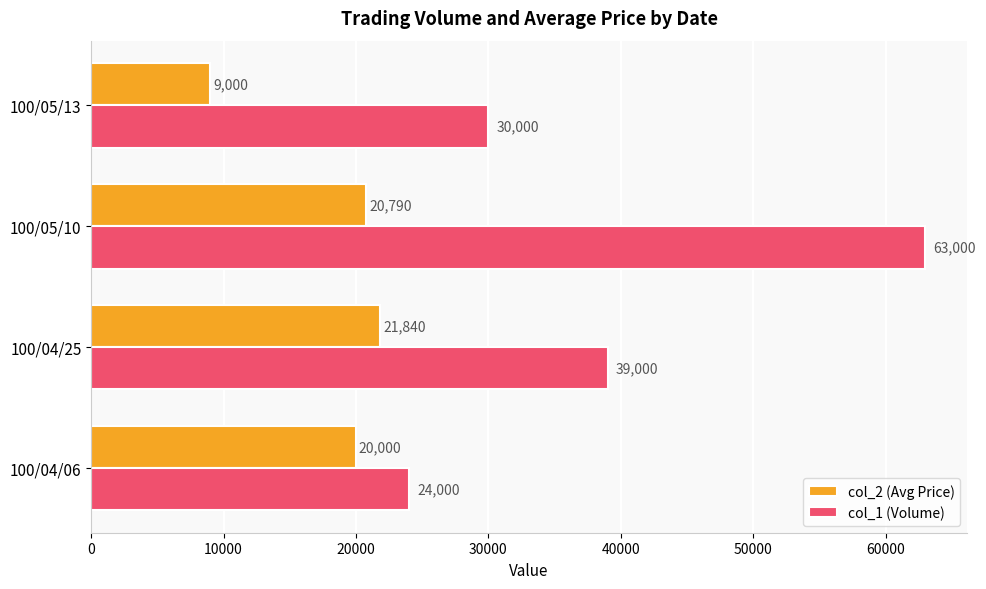

The col_2 (Avg Price) series shows 35681 at 100/04/25. True or false?

False